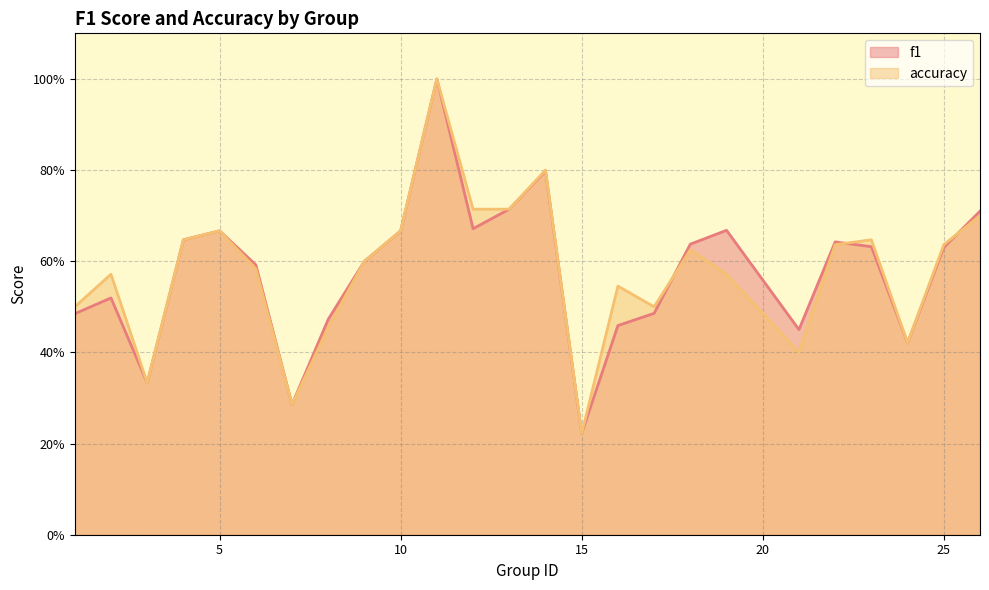

Rank the series by their maximum value, from lowest to highest.

f1, accuracy